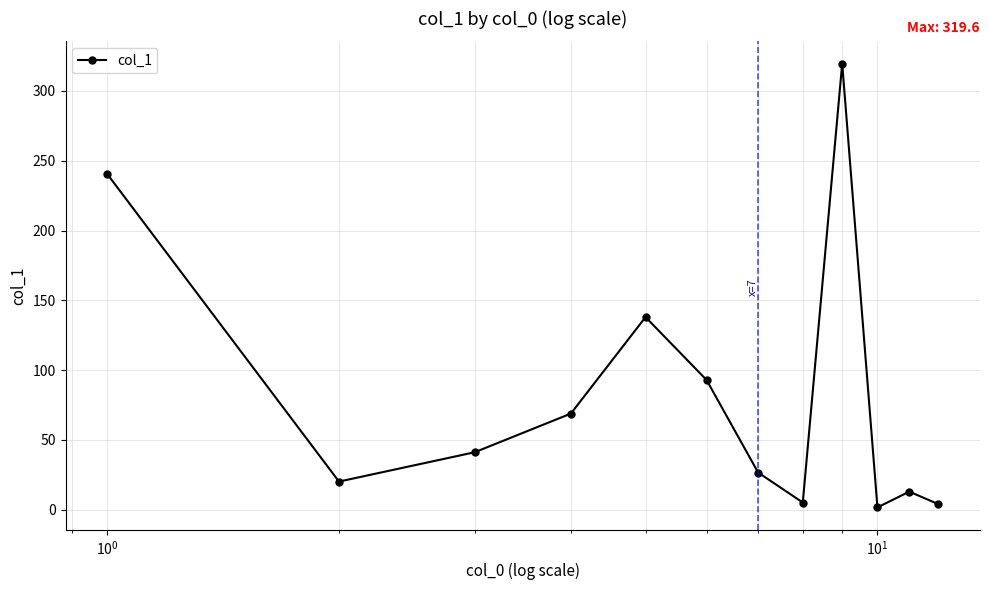

True or false: there are more than 1 points higher than both neighbors.

True